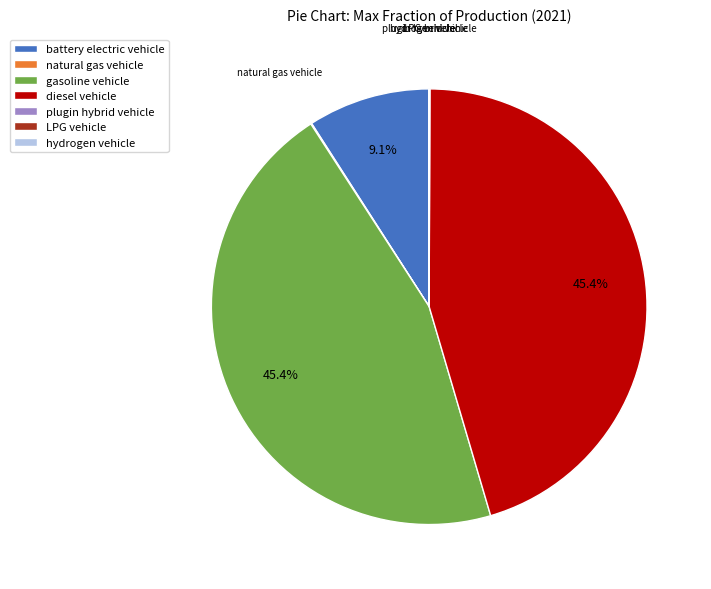

Is there any slice that represents more than half of the pie?

No